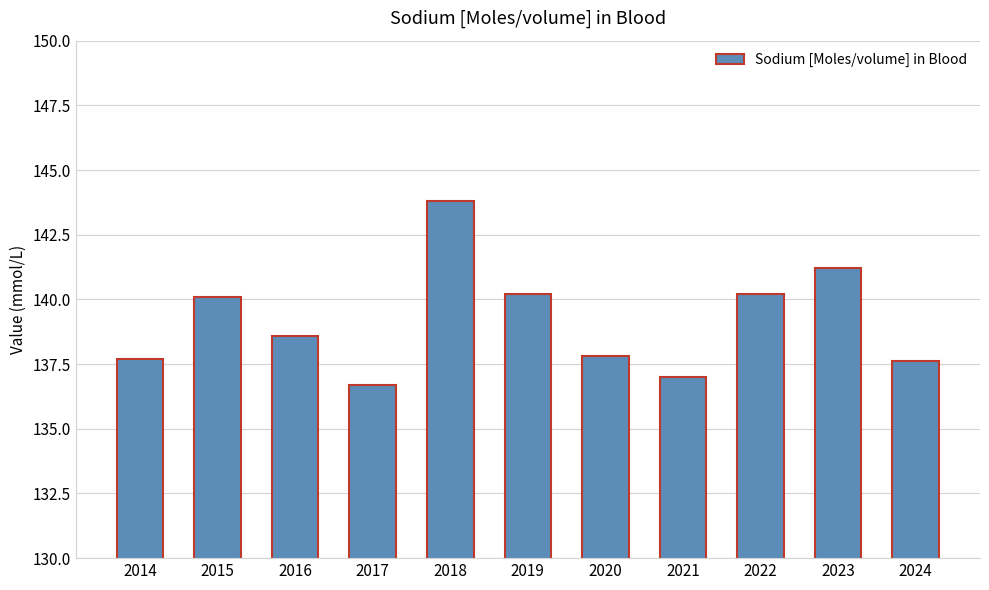

How many bars are there in total?

11